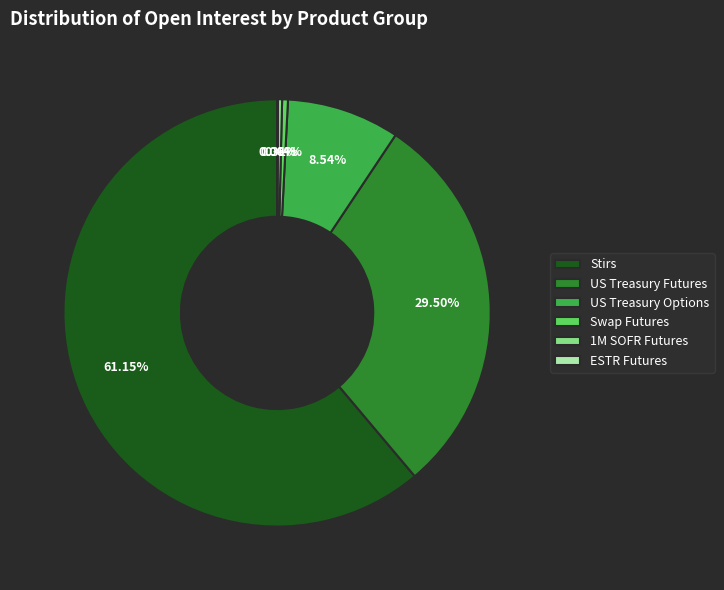

What is the majority slice?

Stirs